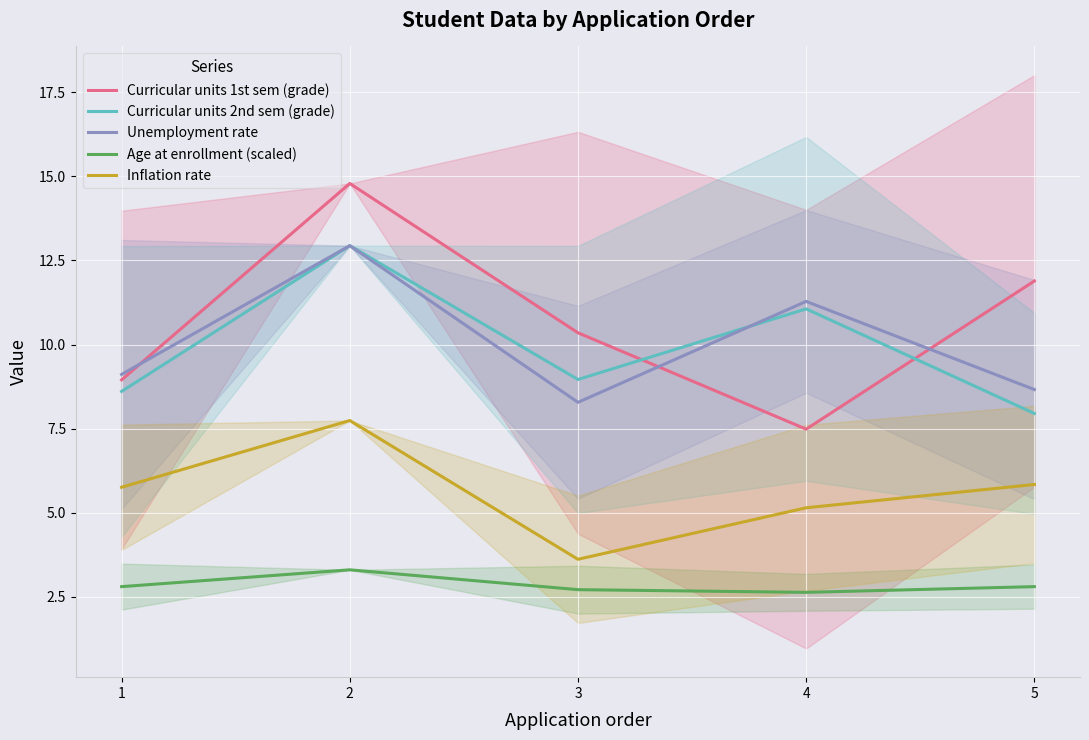

Rank the series by their maximum value, from lowest to highest.

Age at enrollment (scaled), Inflation rate, Curricular units 2nd sem (grade), Unemployment rate, Curricular units 1st sem (grade)